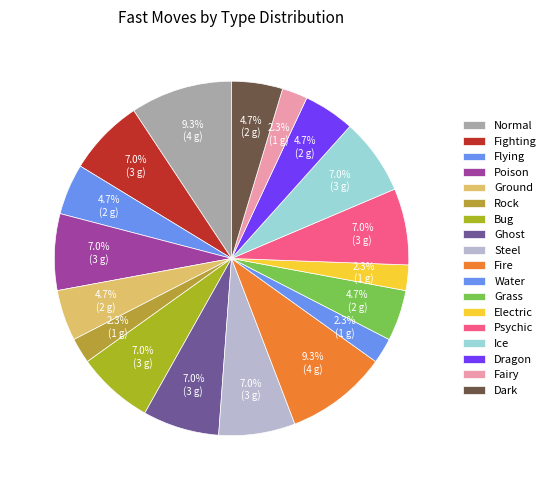

Which slice is the smallest?

Rock